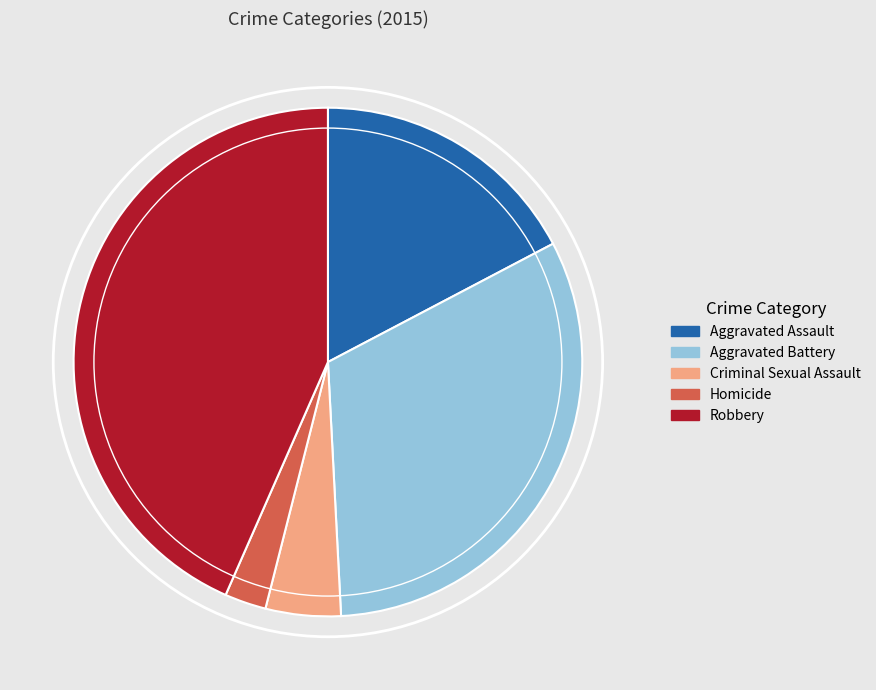

Between Robbery and Aggravated Battery, which is larger?

Robbery